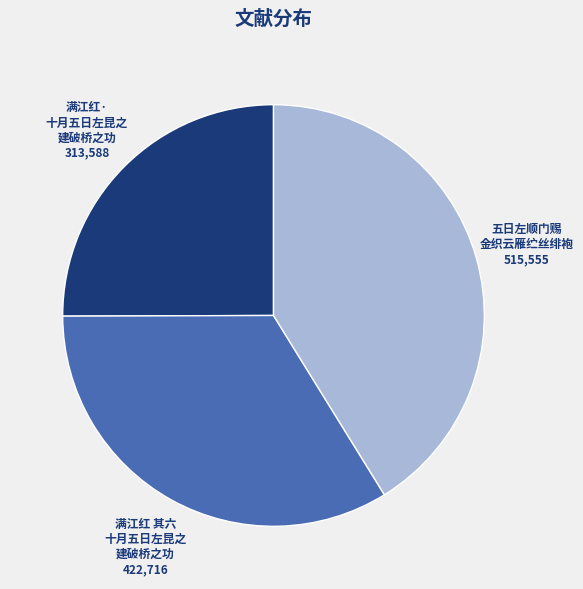

Count the number of slices in the pie.

3